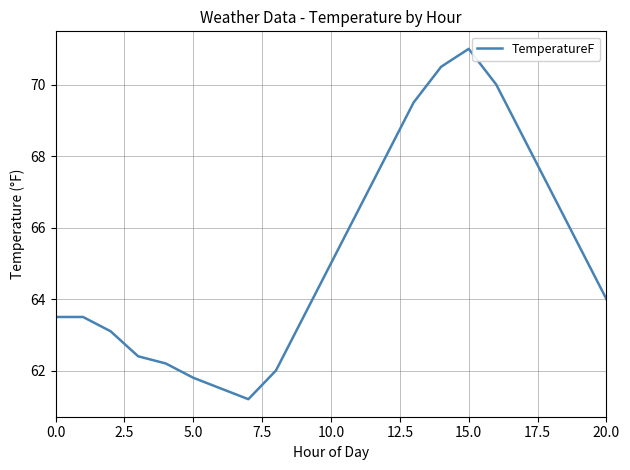

What is the maximum value shown in the chart?

71.0